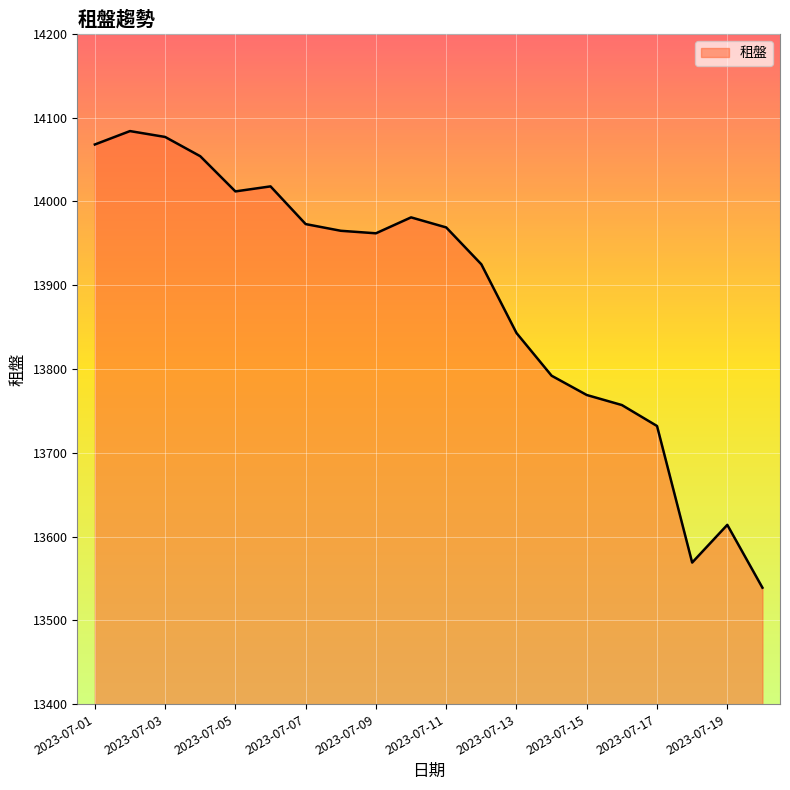

What is the minimum value shown in the chart?

13539